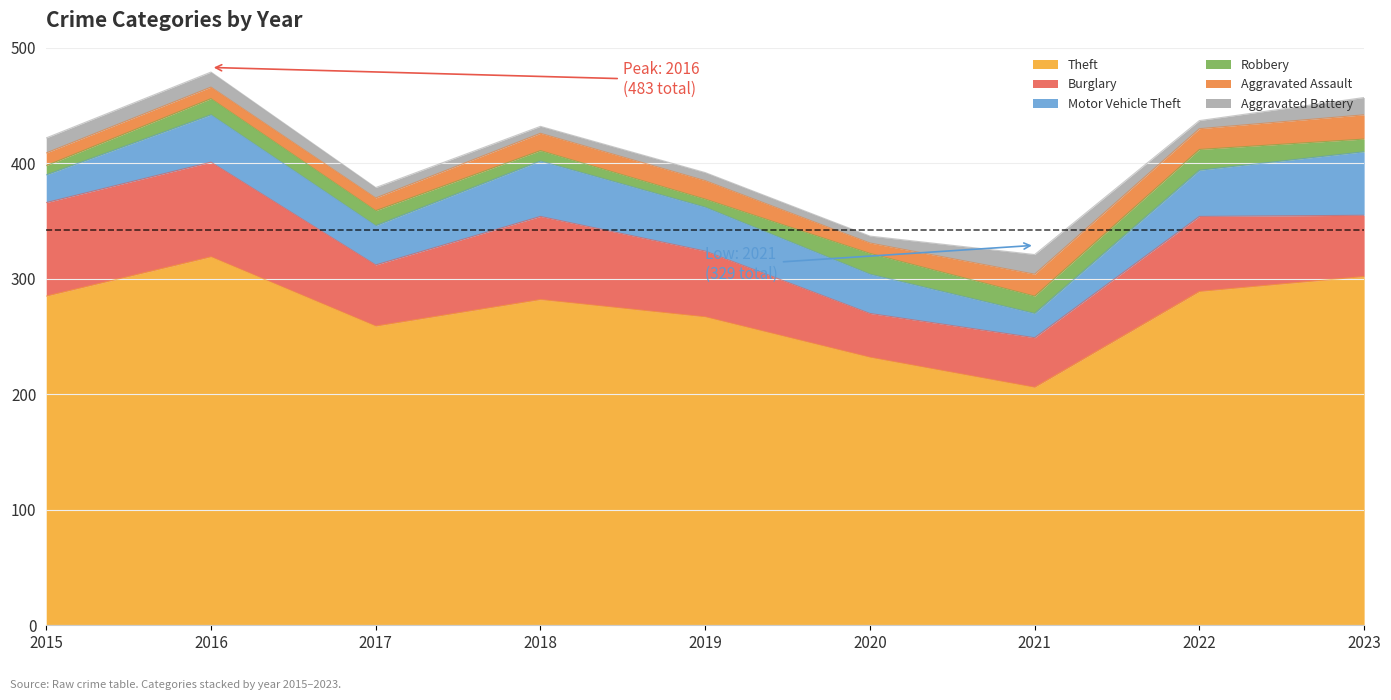

How many values in the Aggravated Battery series are below 9?

4